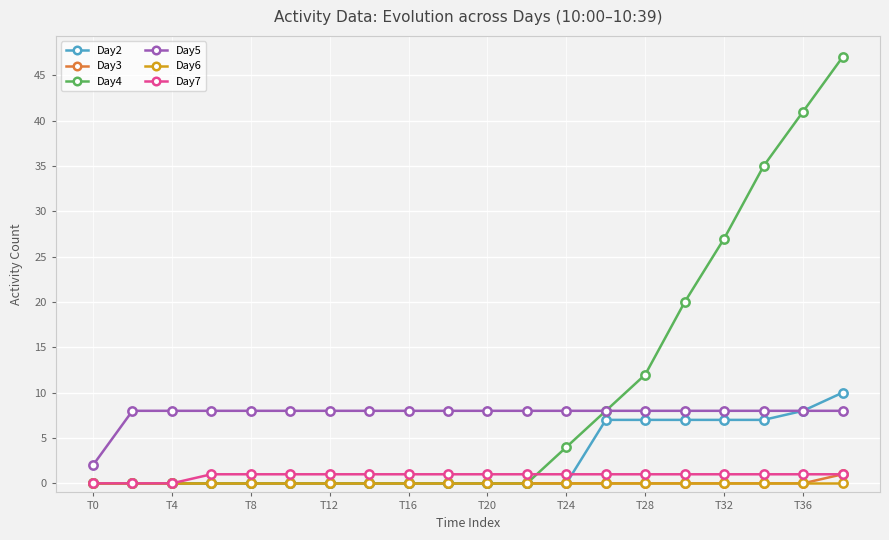

True or false: Day6 and Day5 intersect in this chart.

False